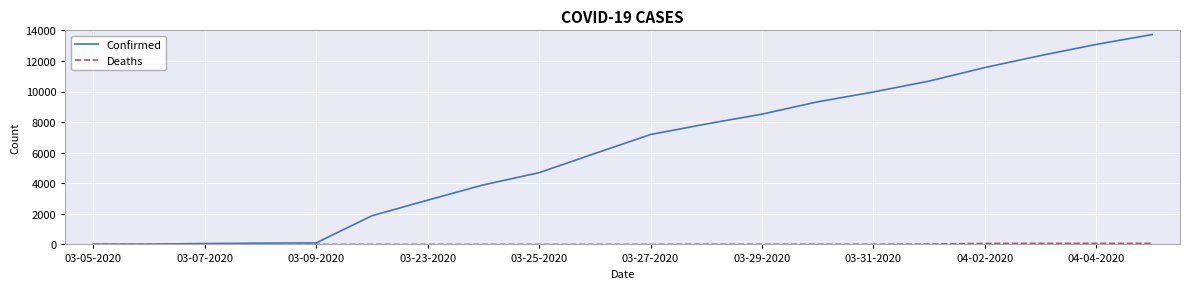

How many distinct data groups are displayed?

2